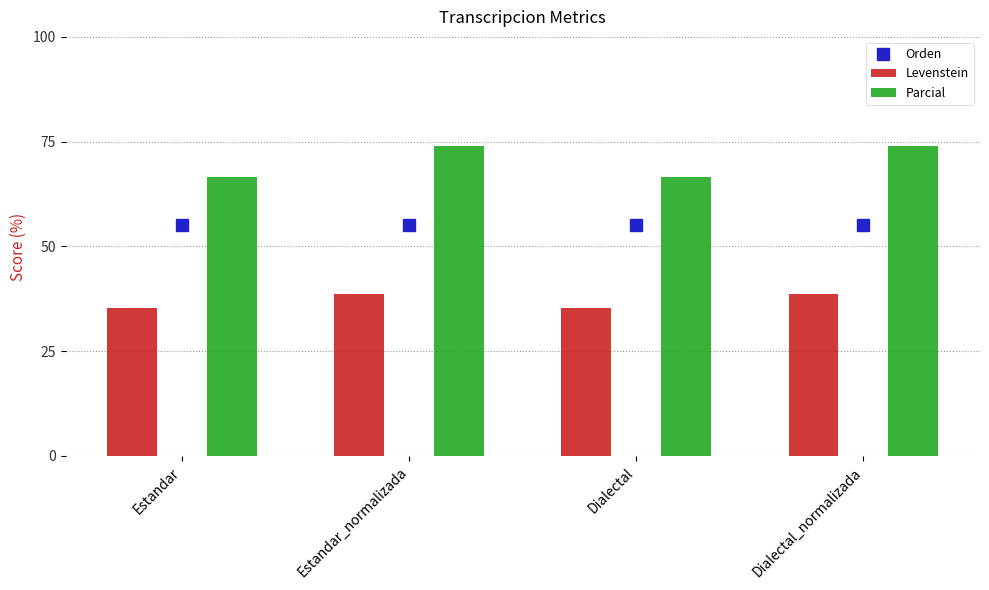

What are all the series names shown in the legend?

Orden, Levenstein, Parcial